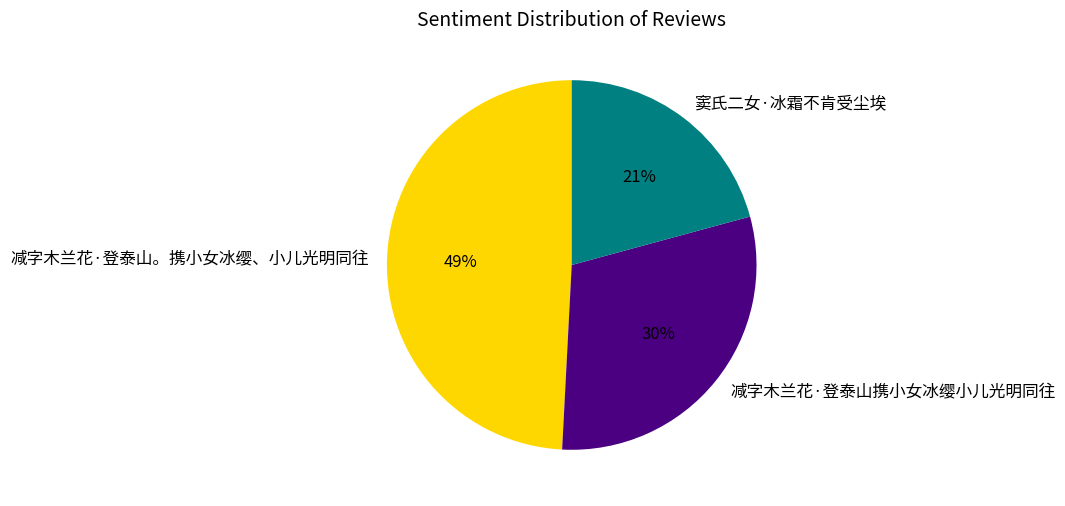

Which slice is the largest?

减字木兰花·登泰山。携小女冰缨、小儿光明同往